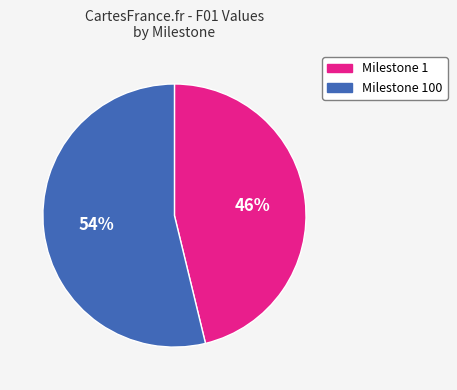

Count the number of slices in the pie.

2